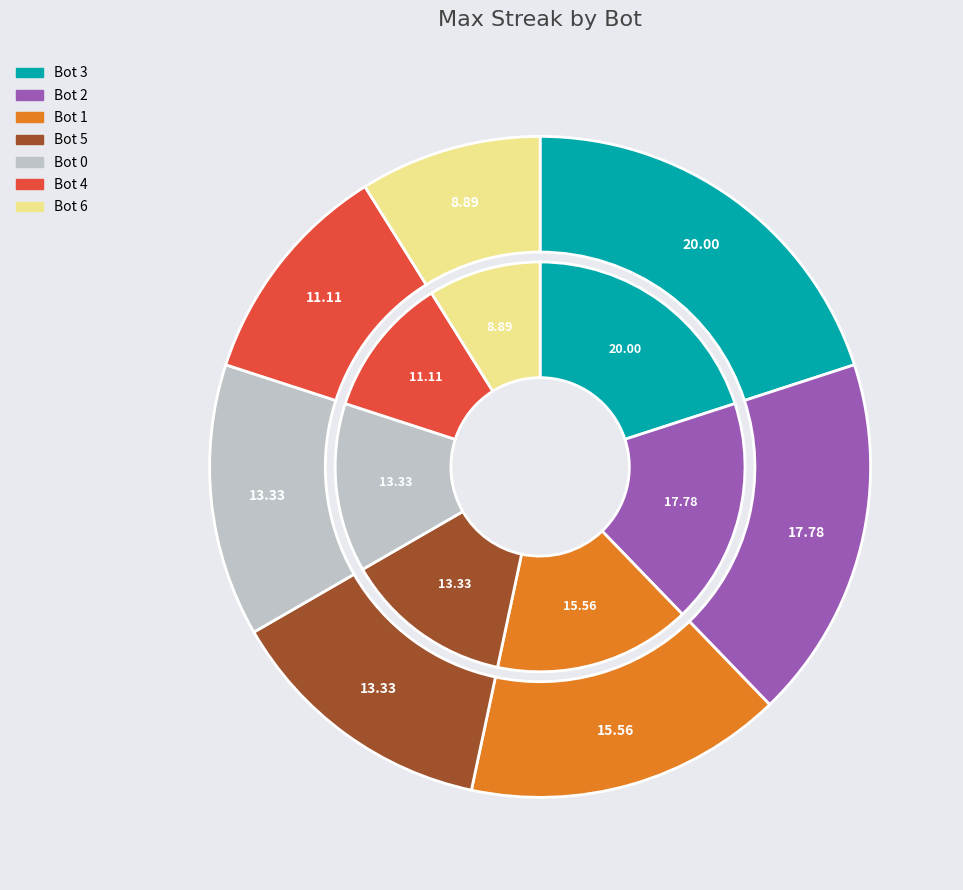

True or false: Bot 6 accounts for 9% of the total.

True